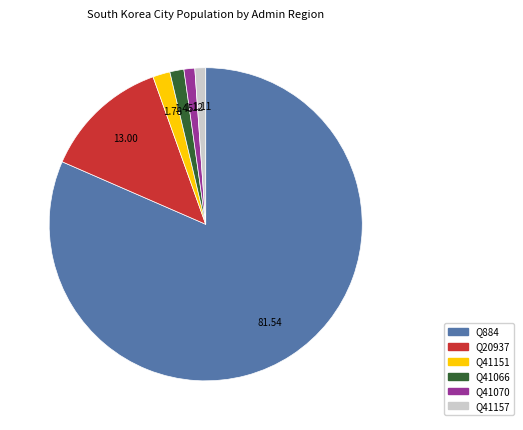

Combined, do Q20937 and Q41070 account for over 50%?

No